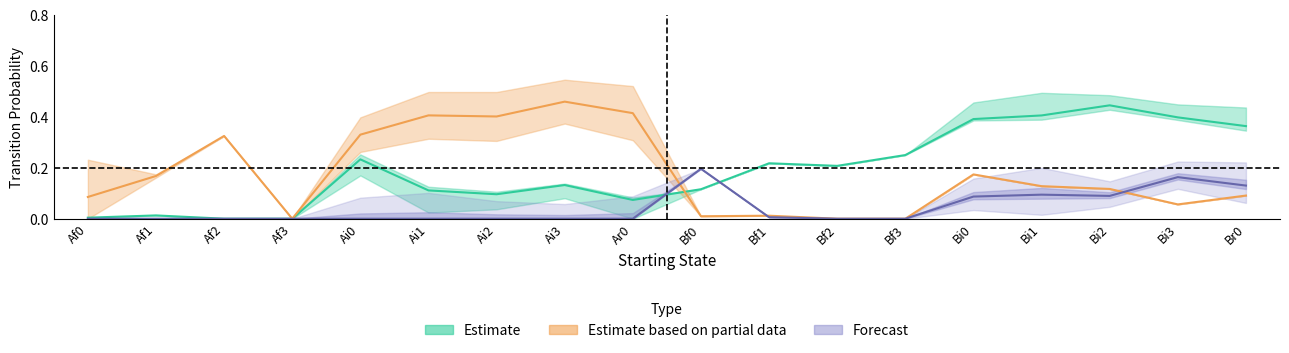

Is the value of Br0 at Bf0 greater than the value of Ar0 at Bf1?

No